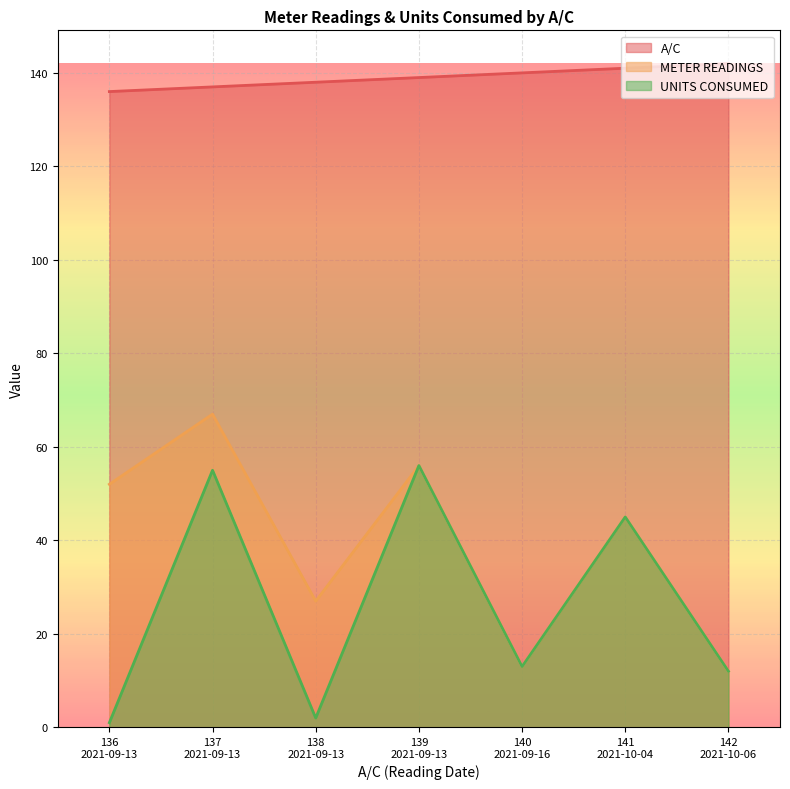

What is the difference between the maximum and second lowest values in the A/C series?

5